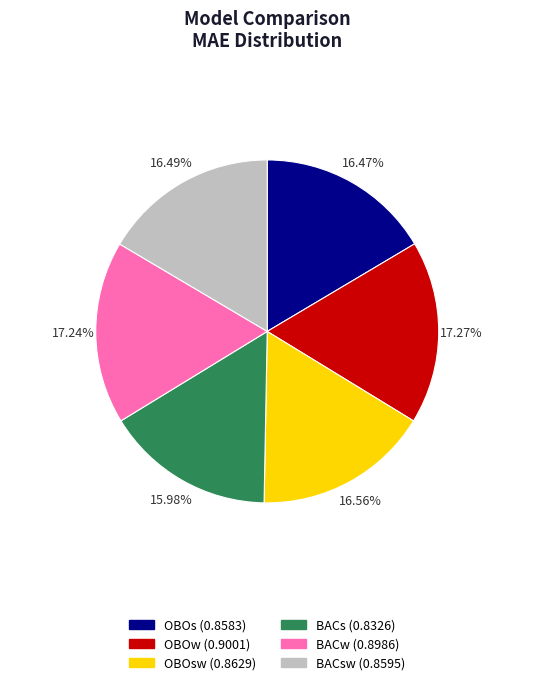

Does any single category account for the majority?

No